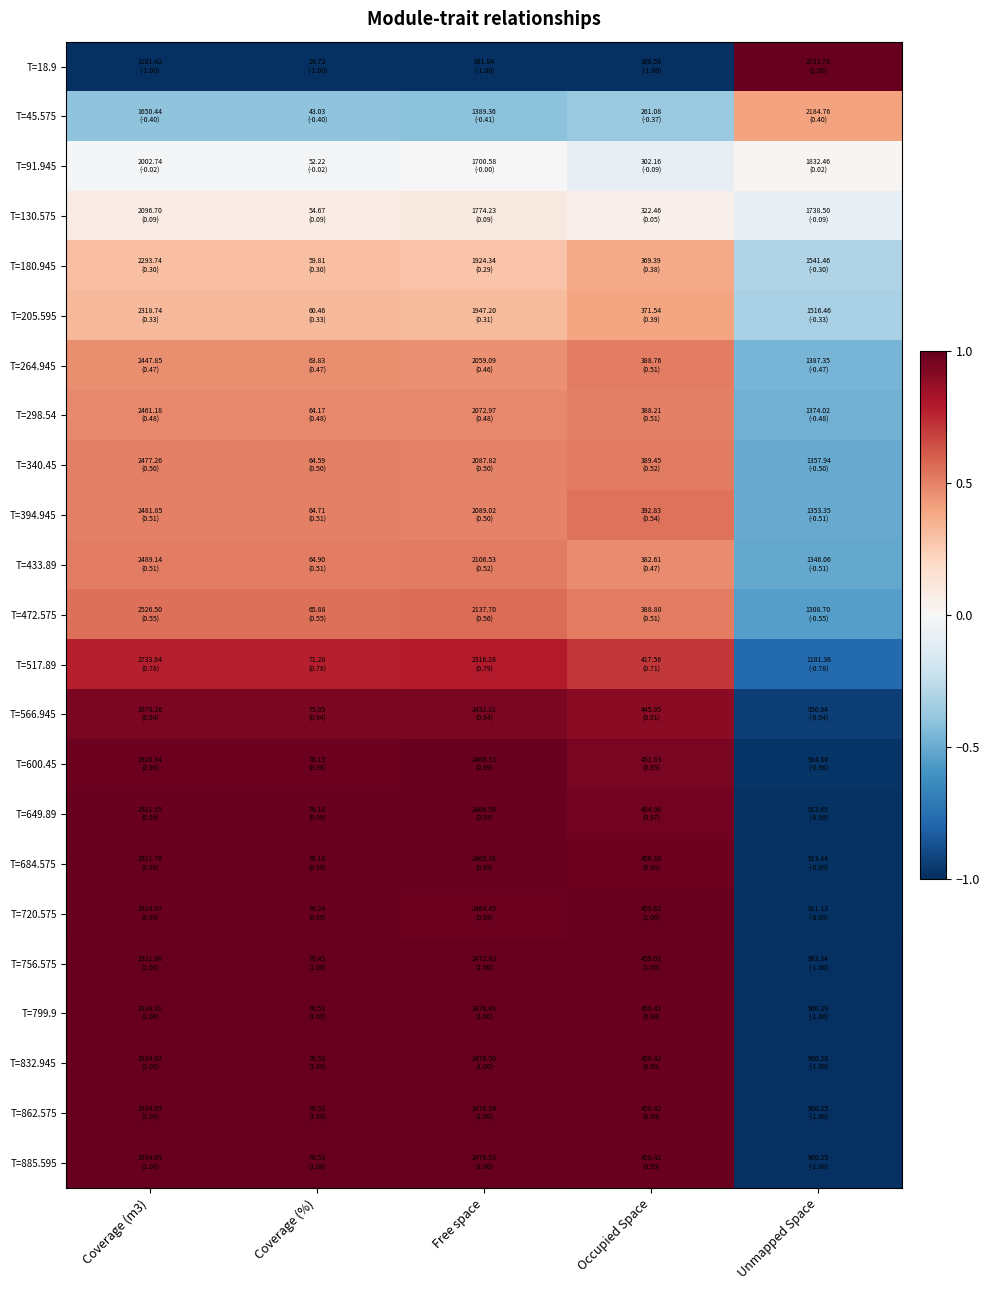

What is the minimum value shown in the chart?

-1.0